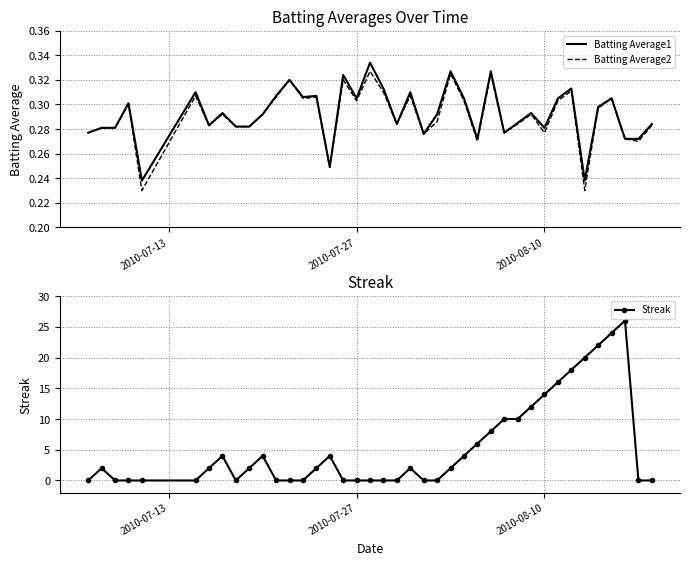

True or false: Batting Average2 and Batting Average1 intersect in this chart.

False